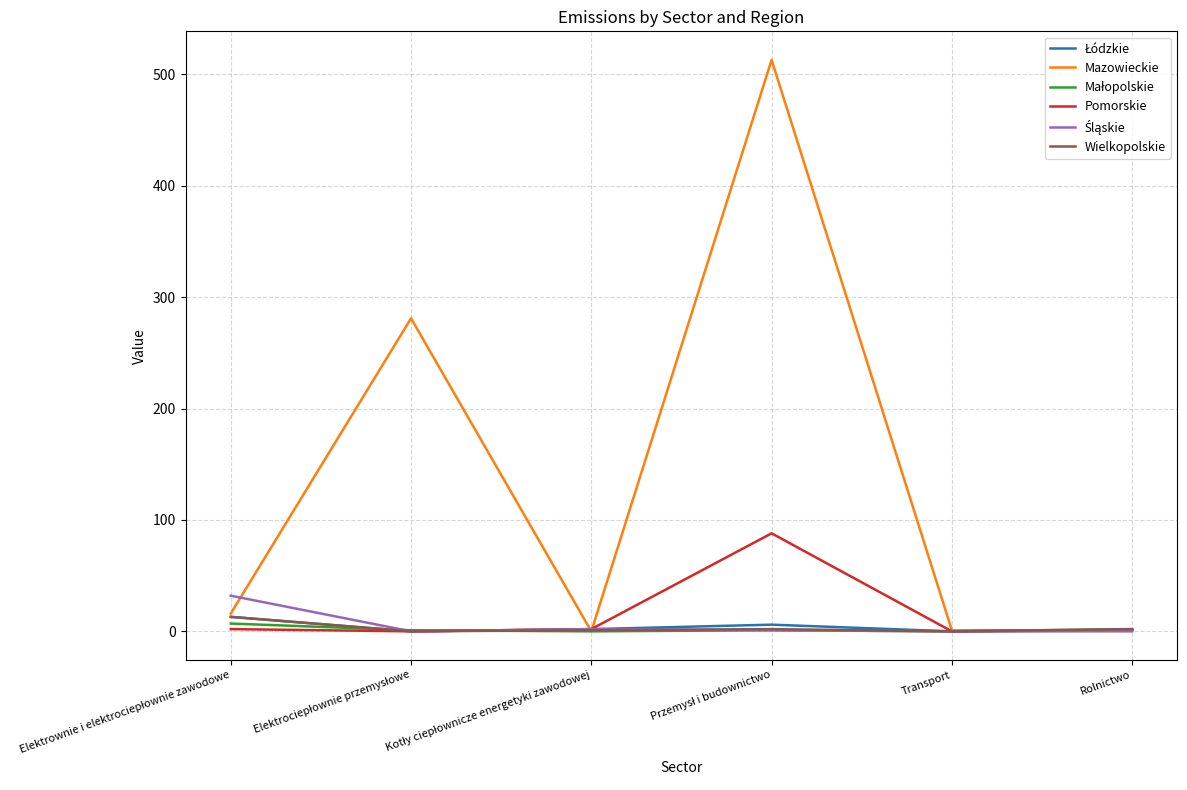

What is the greatest value displayed?

513